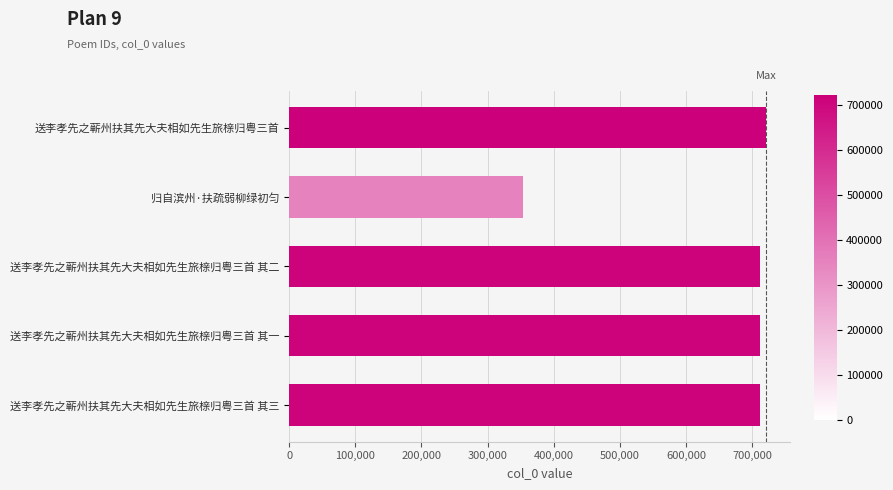

Is it true that the value at 送李孝先之蕲州扶其先大夫相如先生旅榇归粤三首 其二 is 360522?

False